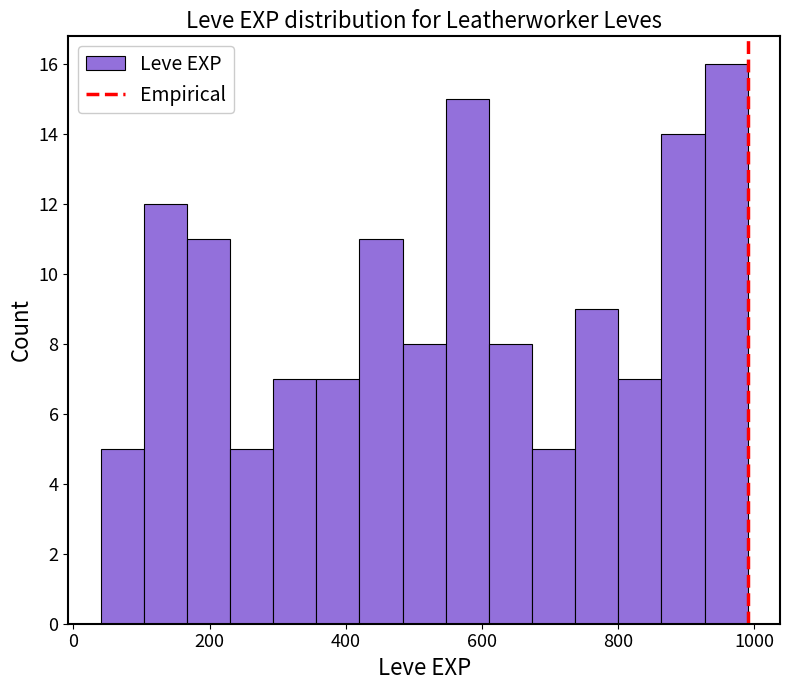

Around what value on the x-axis is the tallest bar? Give the approximate position of its centre, as read against the axis.

960